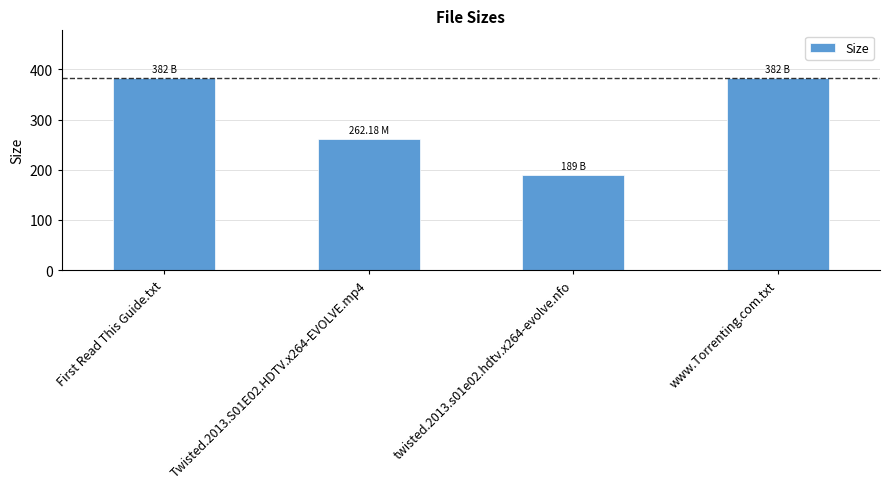

Approximately how many times larger is the value at Twisted.2013.S01E02.HDTV.x264-EVOLVE.mp4 compared to www.Torrenting.com.txt?

0.7